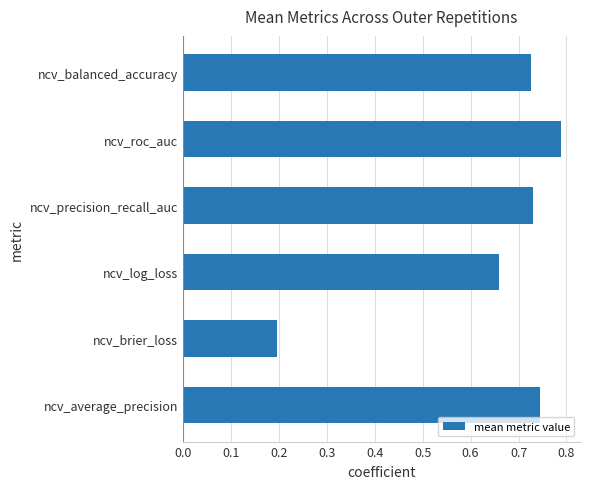

Count the values in the range 0 to 1.

6